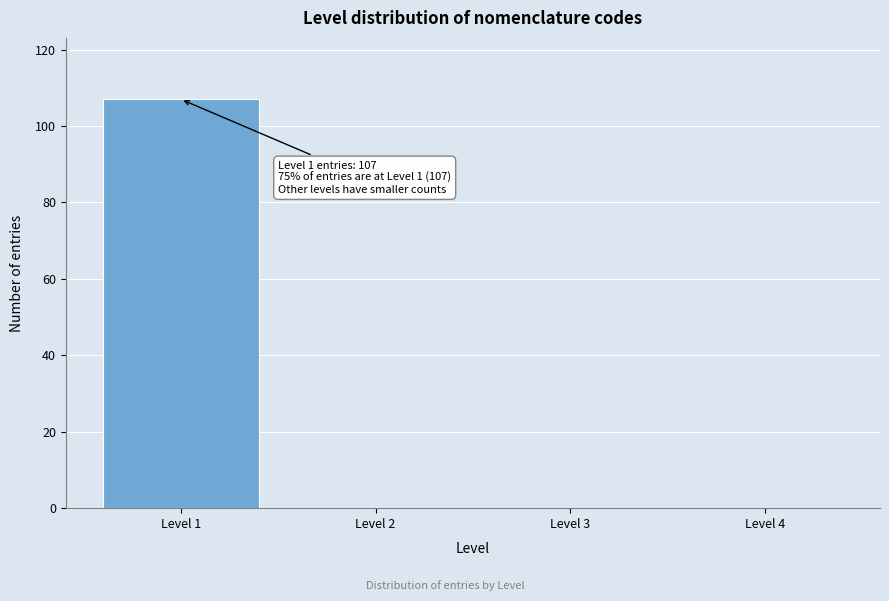

Which range on the x-axis has the tallest bar?

0.5 to 1.5